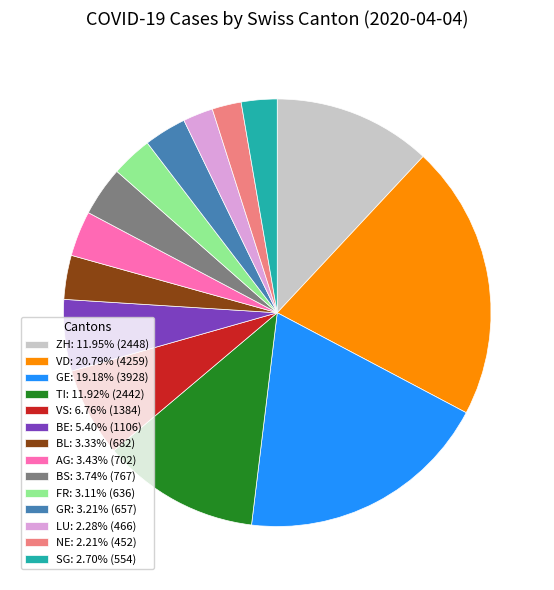

Does any single category account for the majority?

No